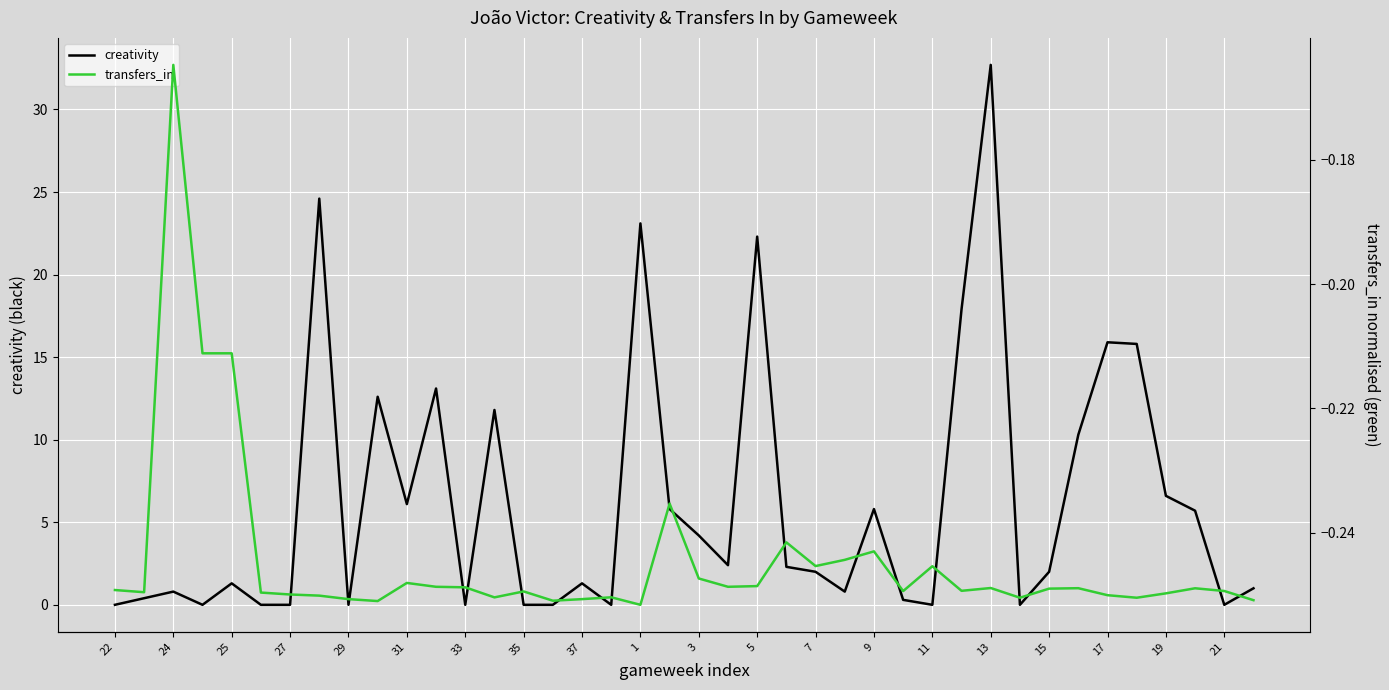

True or false: creativity has a value of 17.3 at 22.

False